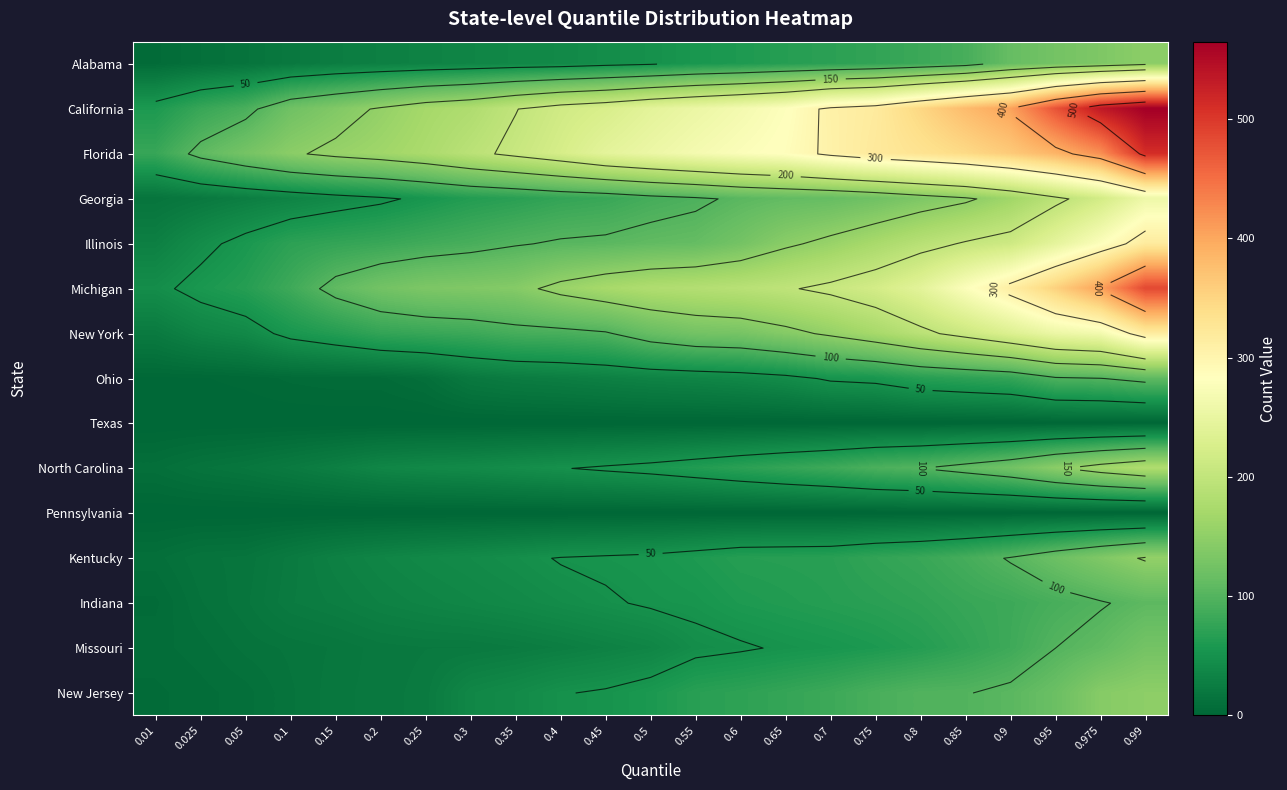

At which label does Illinois reach its minimum?

0.01